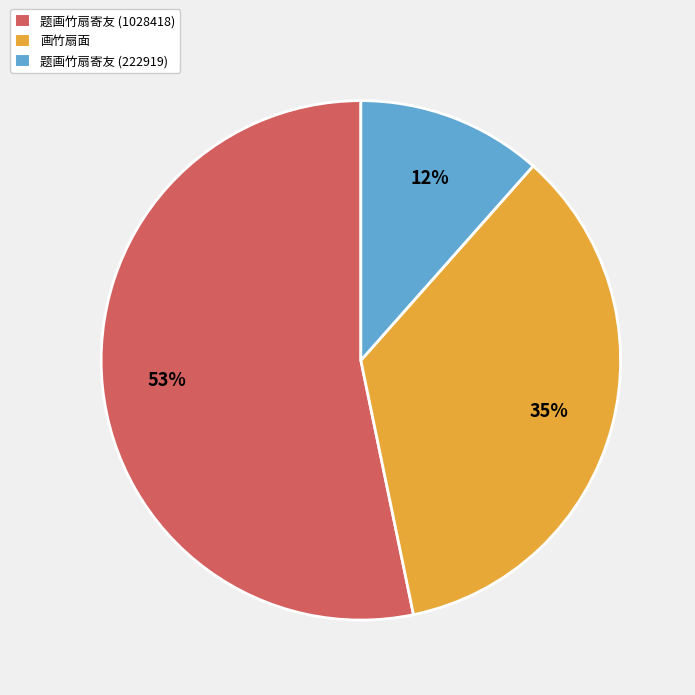

Between 题画竹扇寄友 (1028418) and 画竹扇面, which is larger?

题画竹扇寄友 (1028418)